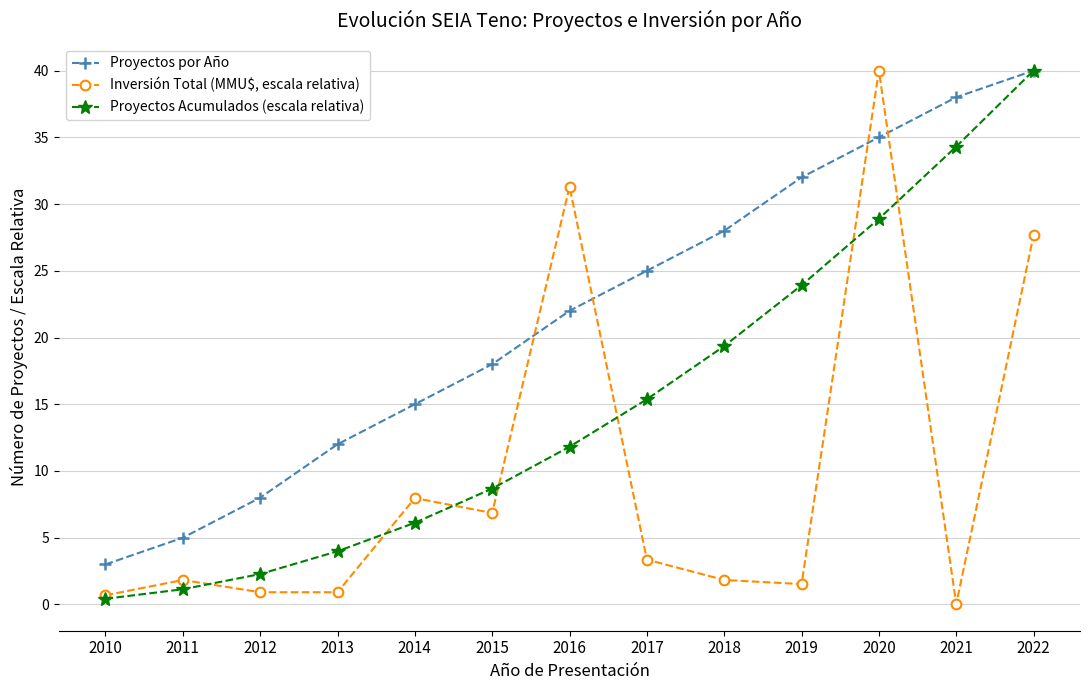

What is the average value of the Proyectos Acumulados (escala relativa) series?

15.1